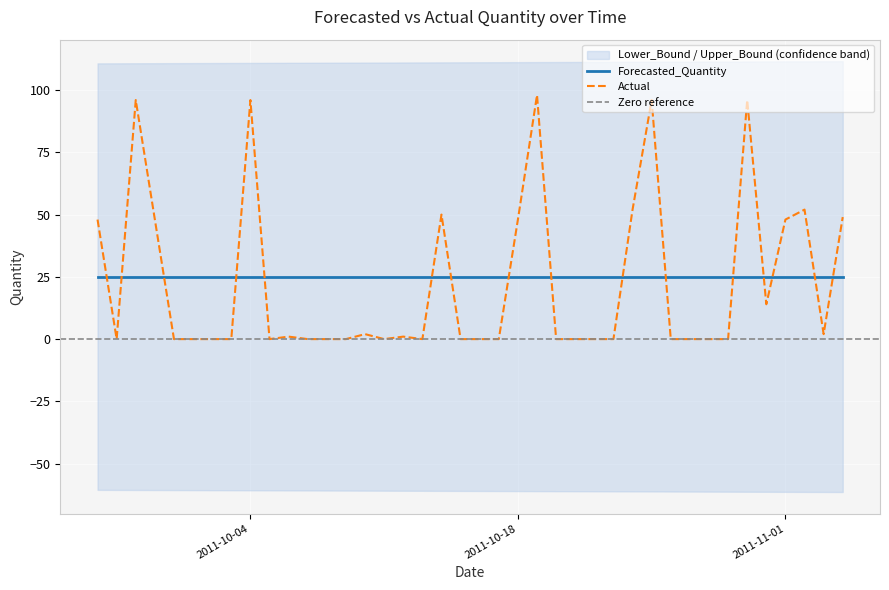

What position from the right is 26?

14